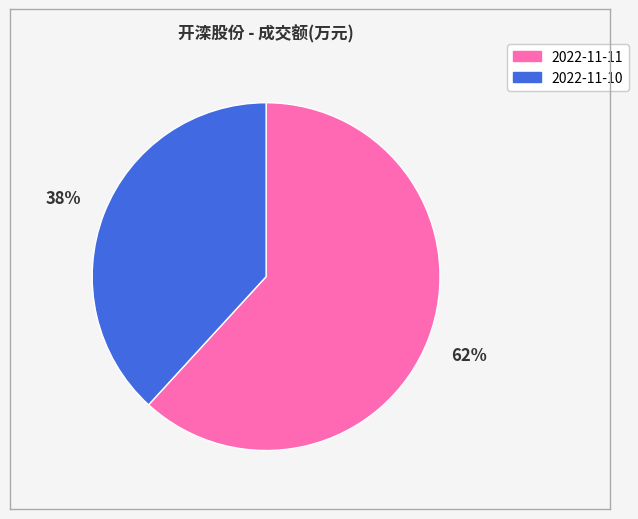

What is the largest slice in the pie chart?

2022-11-11